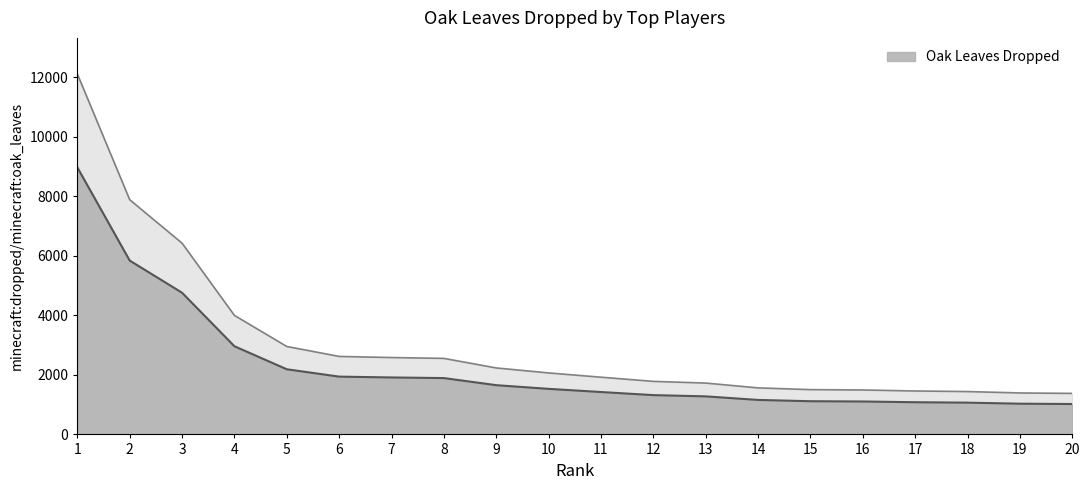

Which label corresponds to the largest value in the chart?

1